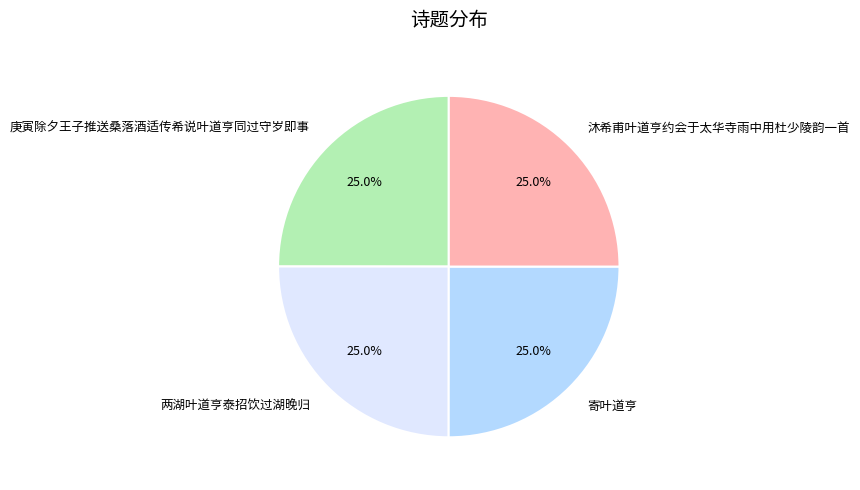

What is the total percentage of 庚寅除夕王子推送桑落酒适传希说叶道亨同过守岁即事 and 沐希甫叶道亨约会于太华寺雨中用杜少陵韵一首?

50.0%